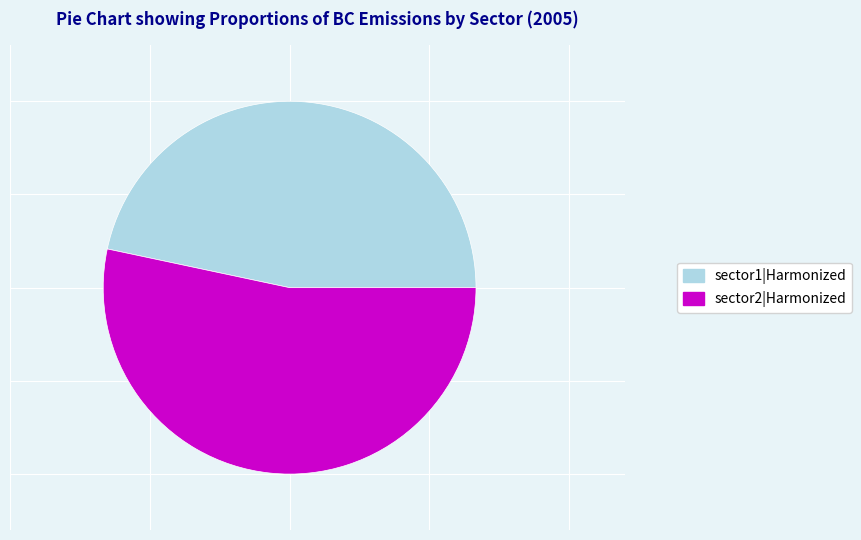

Which category has the biggest portion of the pie?

sector2|Harmonized